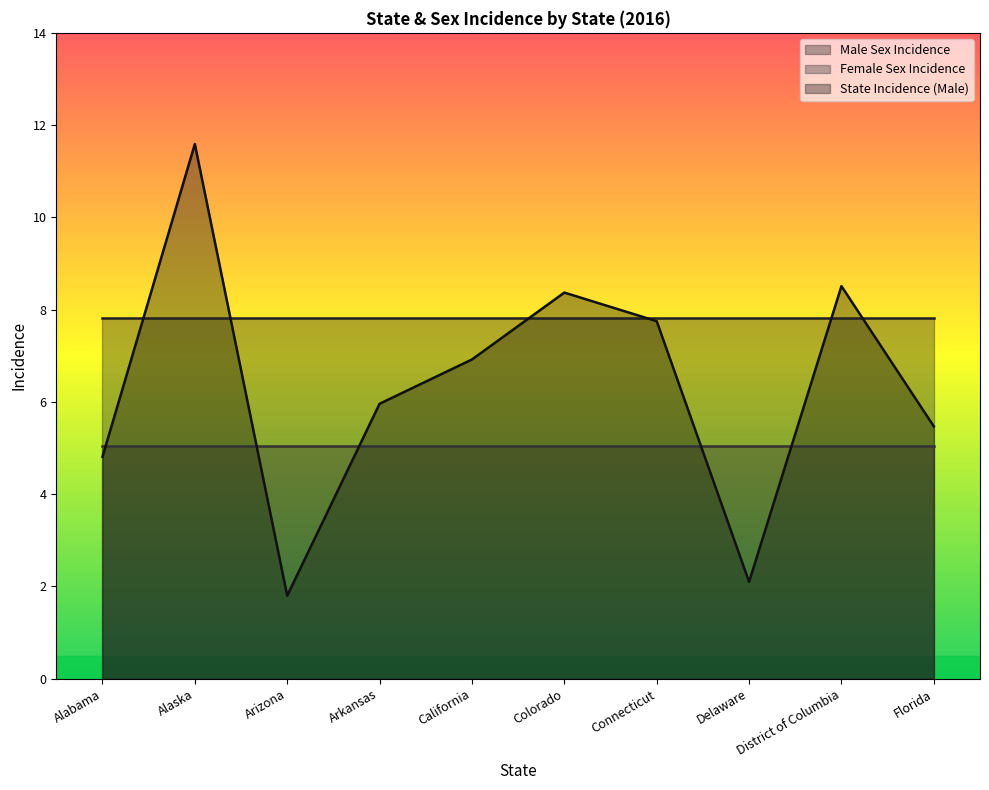

Which label corresponds to the smallest value in the chart?

Arizona